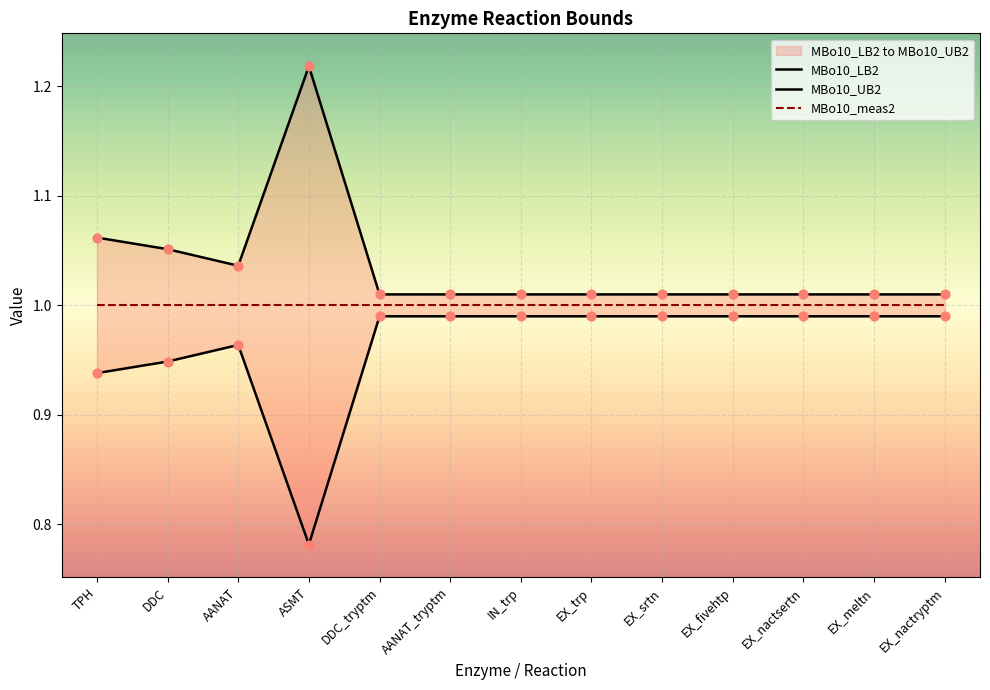

Which series has the largest total across all categories?

MBo10_UB2